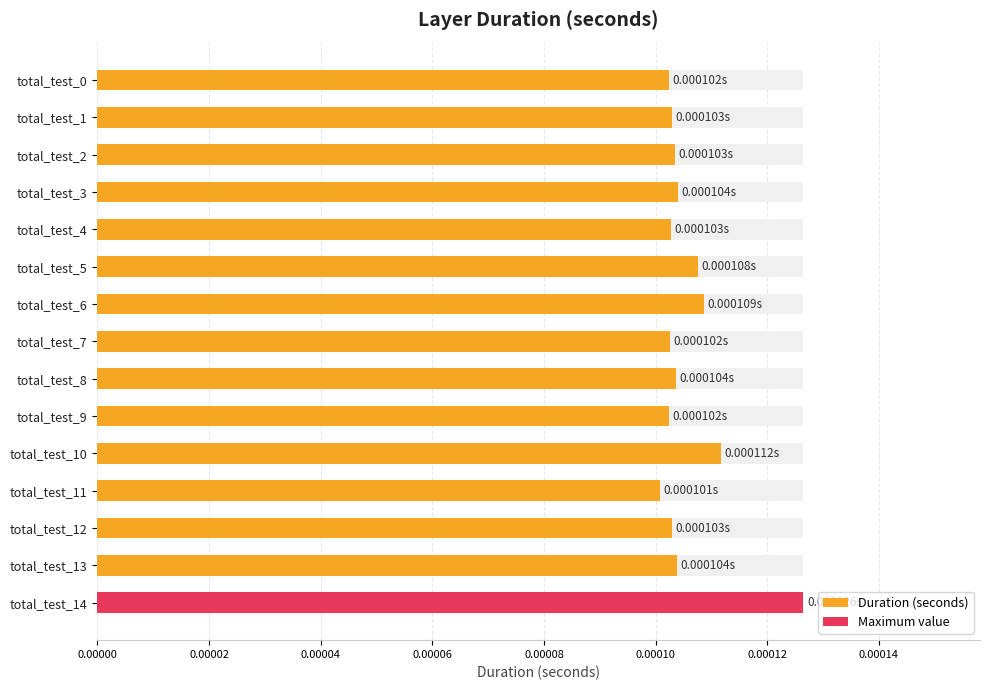

Count the values in the range 0 to 1.

15